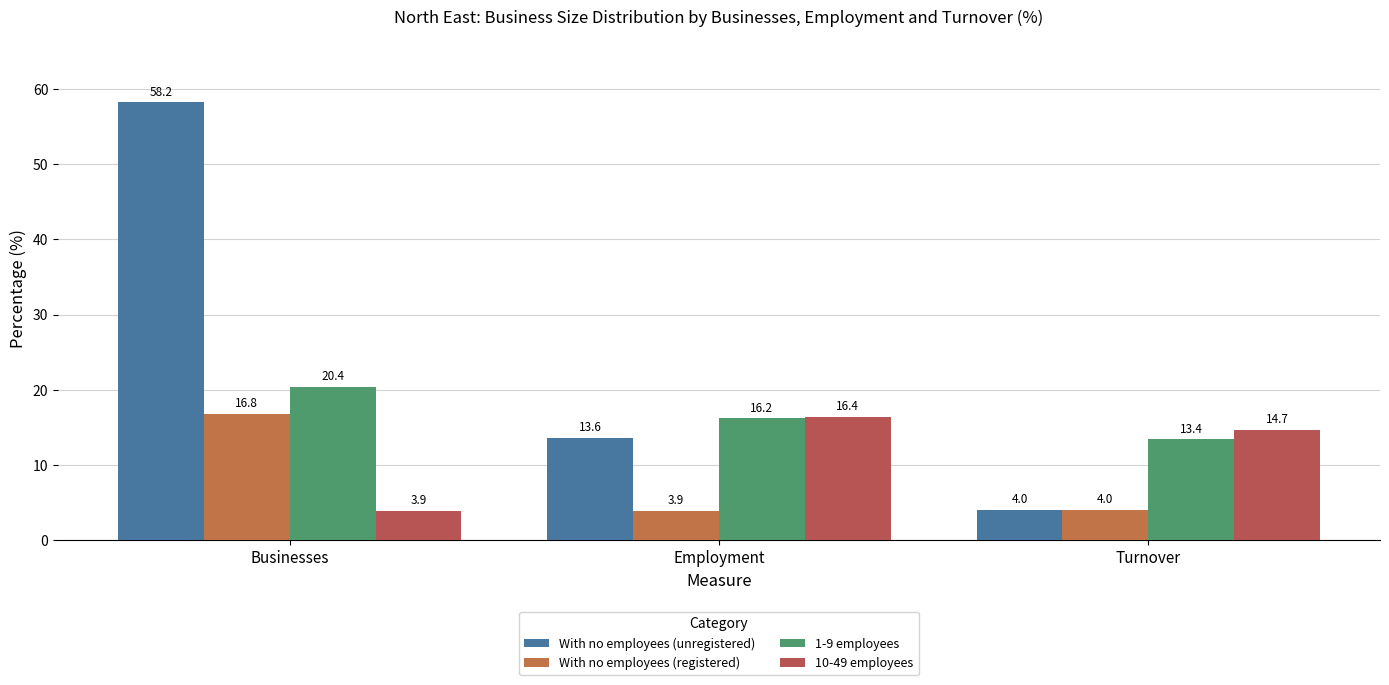

How many categories are shown in the chart?

3